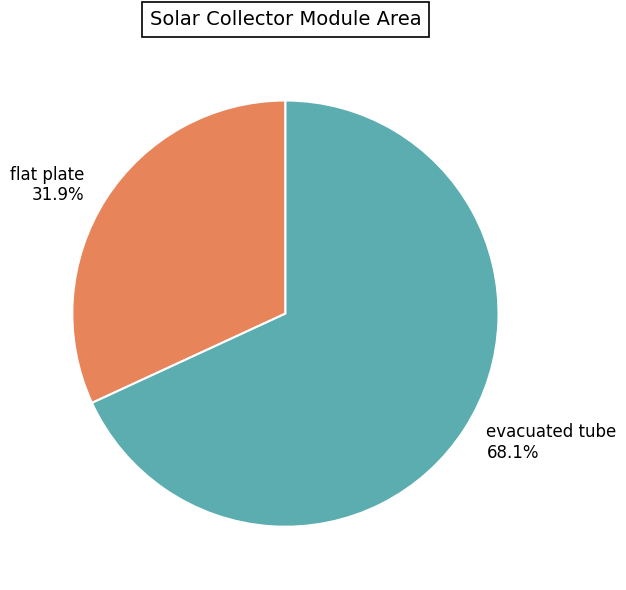

What percentage is the flat plate slice, to the nearest percent?

32%